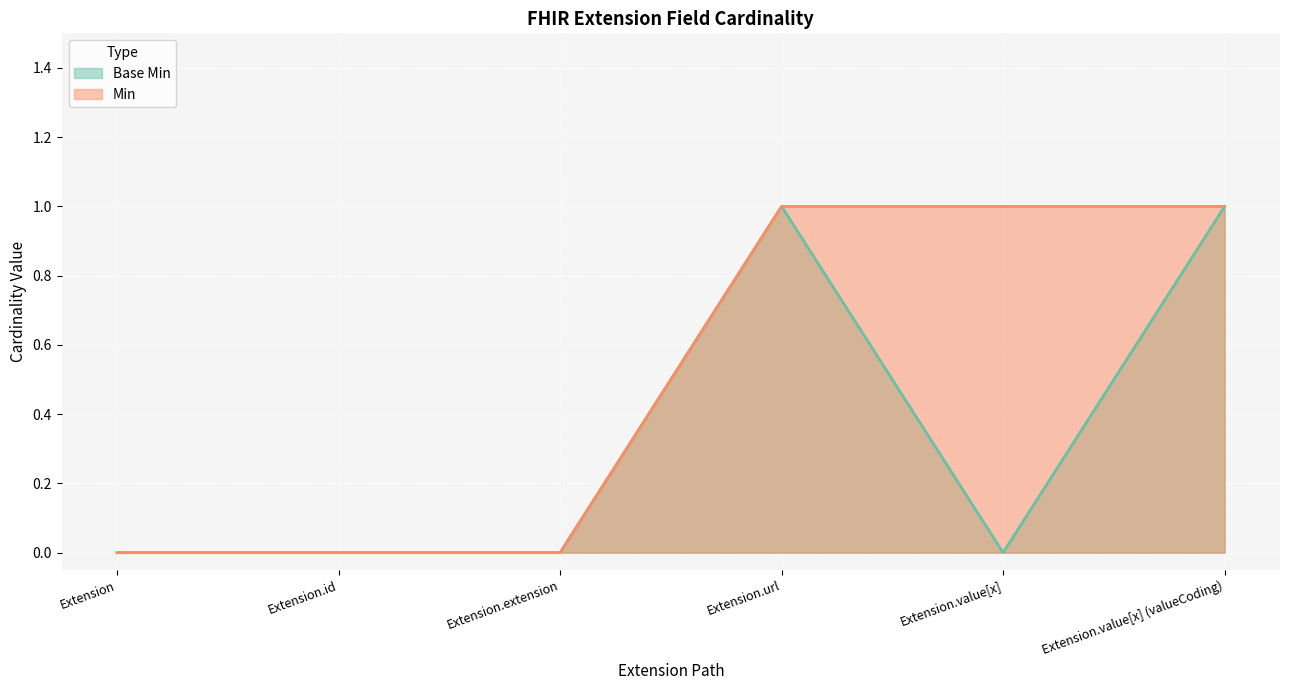

Is the value of Base Min at Extension.url greater than the value of Min at Extension.url?

No